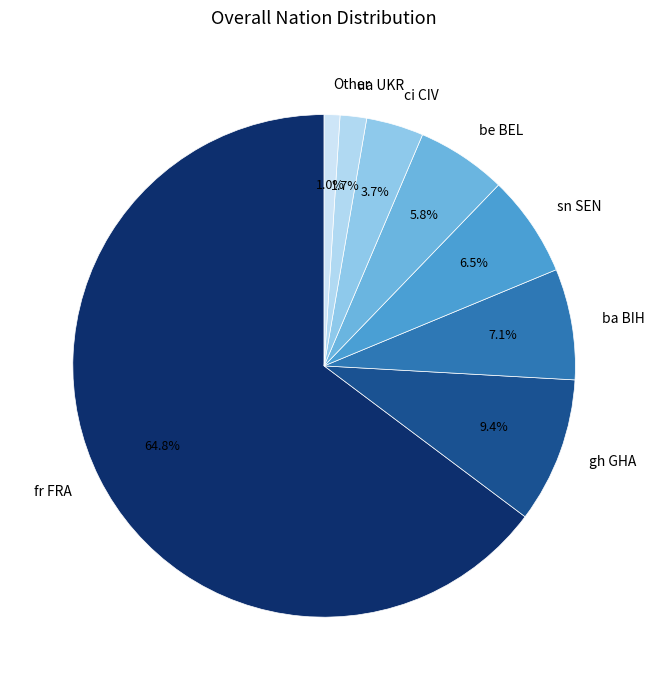

Which slice is the largest?

fr FRA